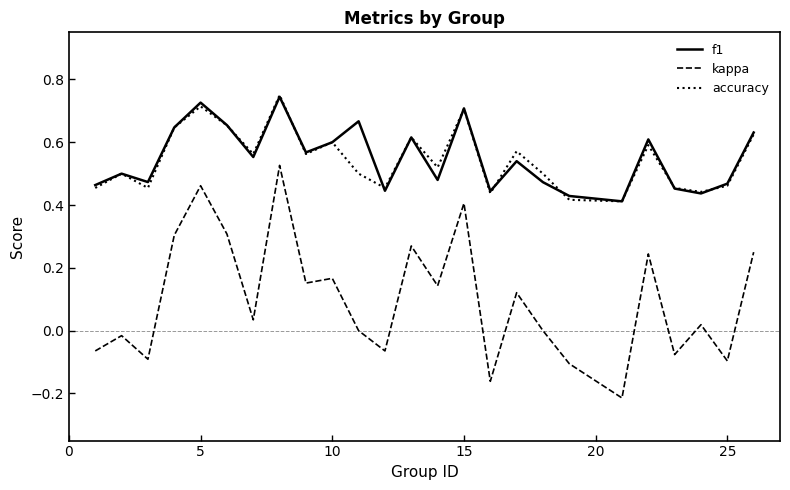

True or false: kappa and accuracy cross at least once.

False